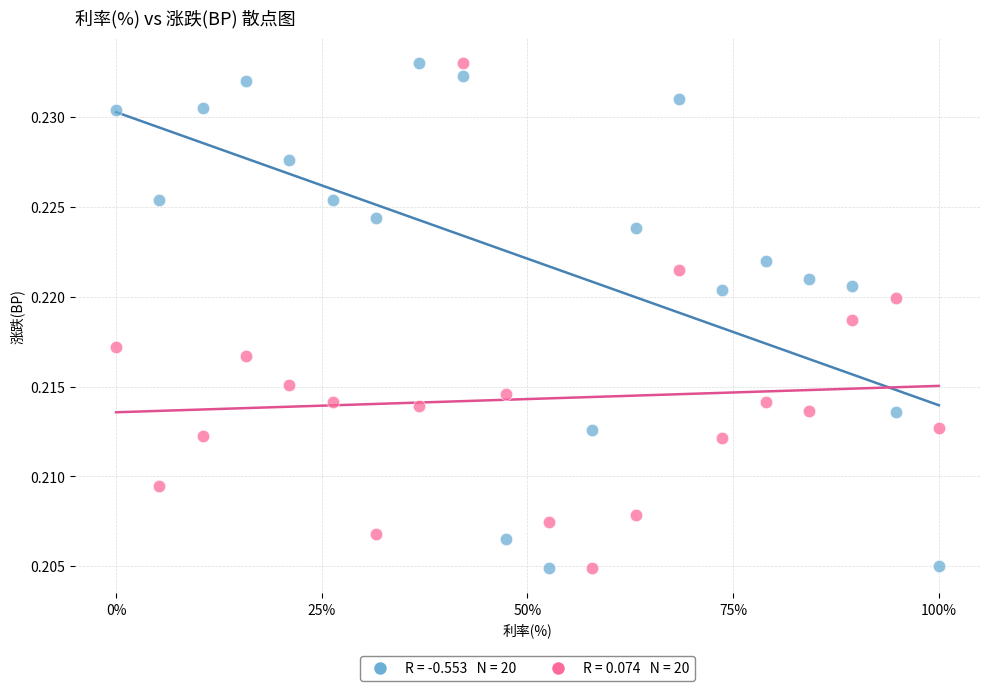

Across all data points, what is the range of X values (max minus min)?

1.0